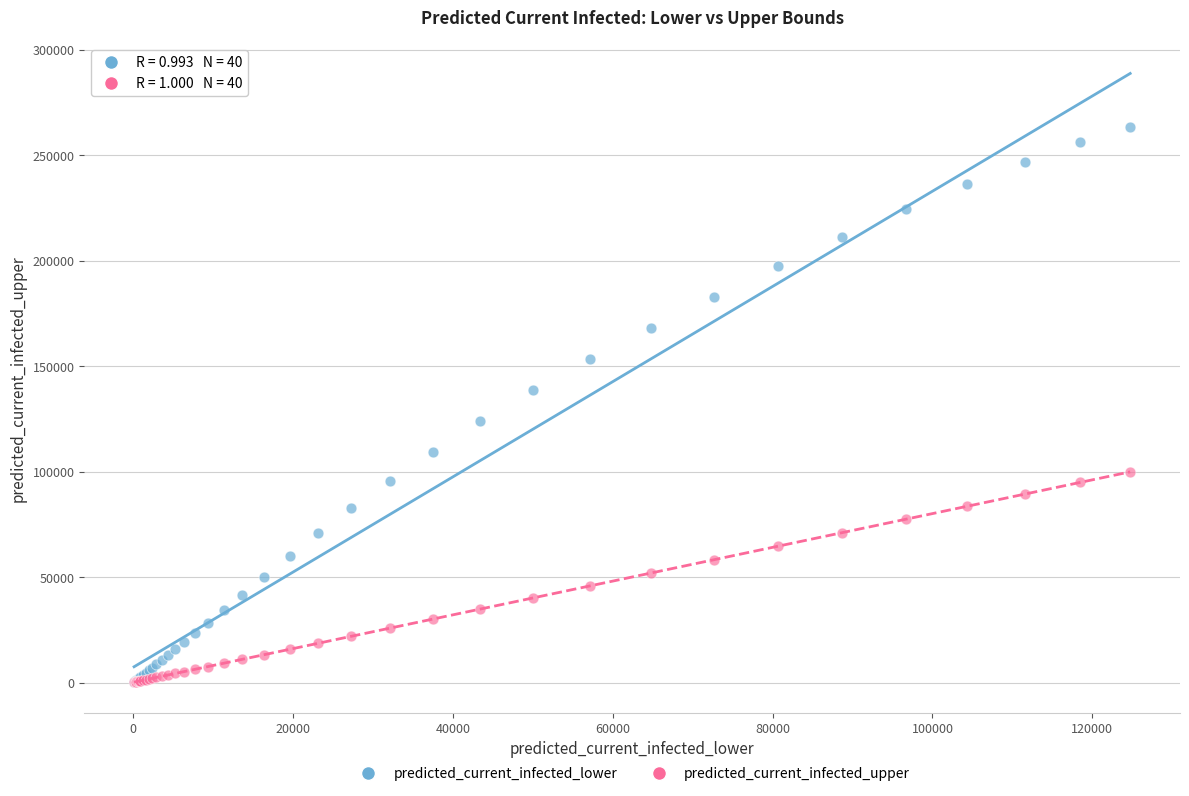

What are all the series names shown in the legend?

predicted_current_infected_lower, predicted_current_infected_upper